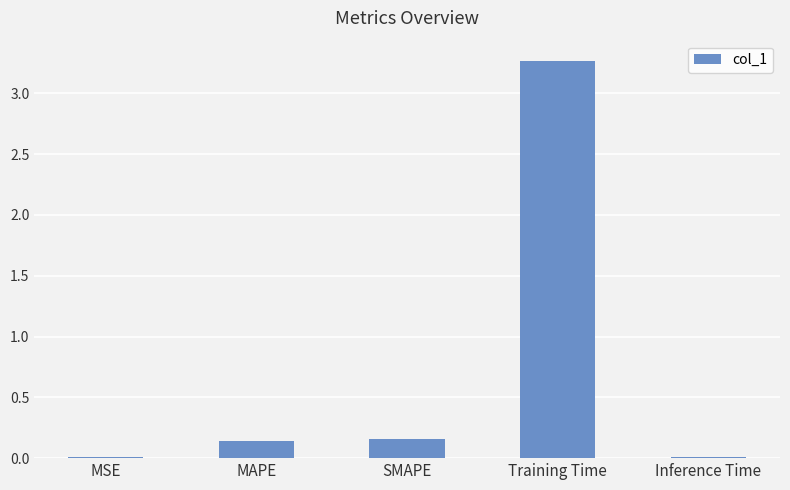

What is the greatest value displayed?

3.3